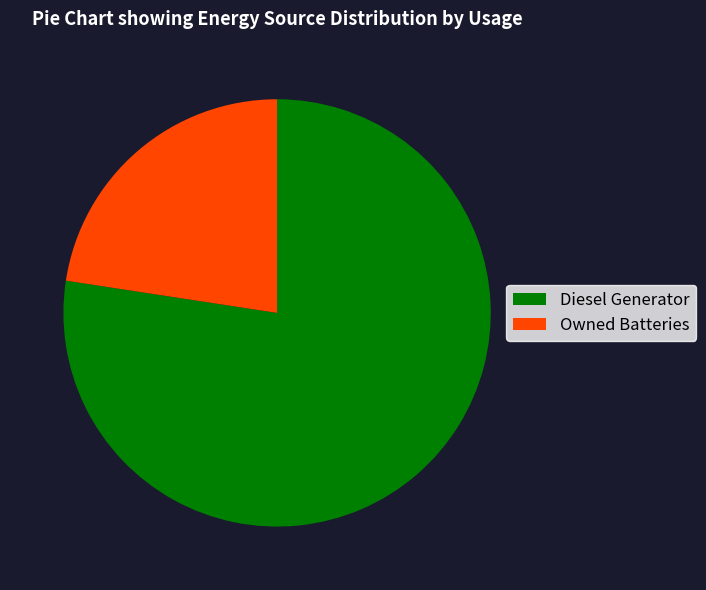

Which slice is the smallest?

Owned Batteries